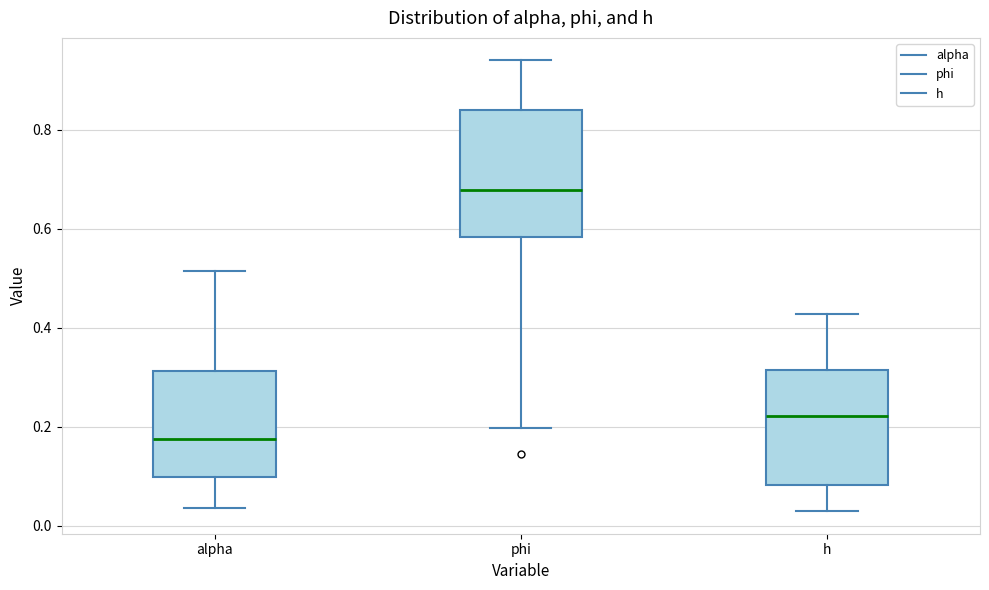

Which box has the lowest median line?

alpha